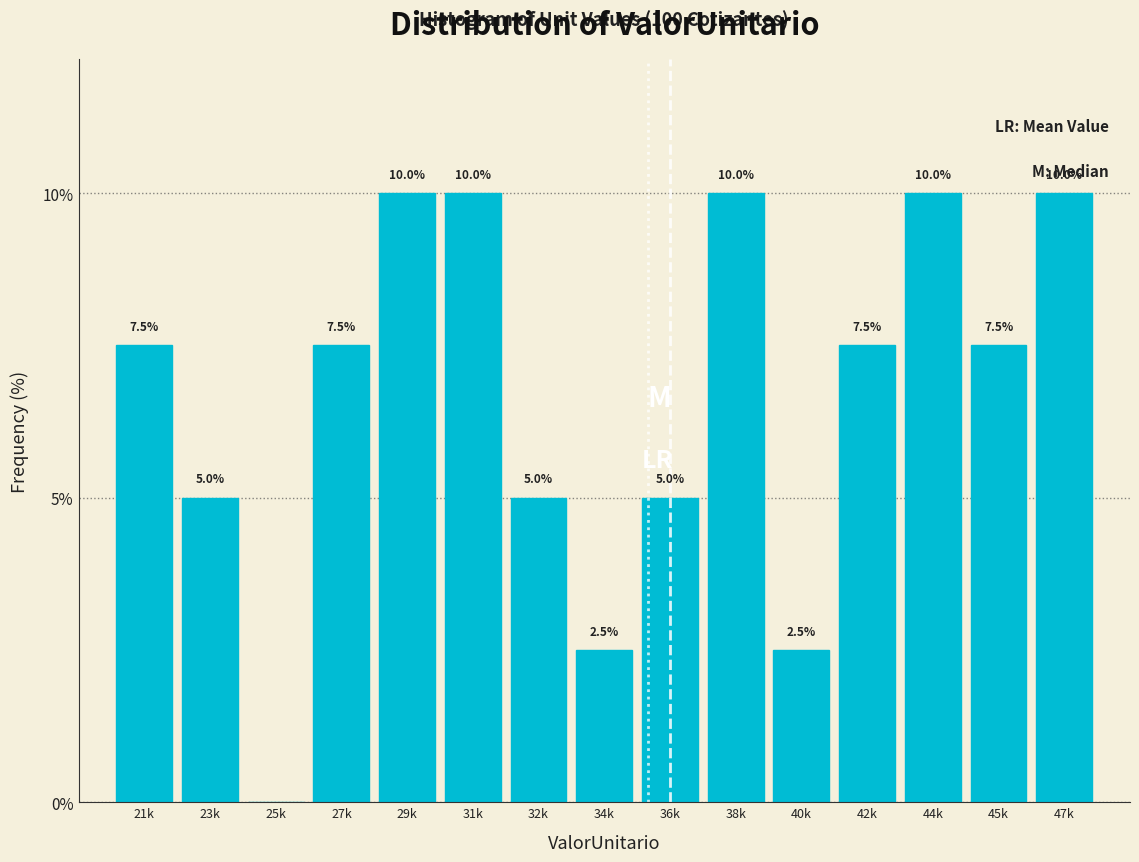

Reading left to right, transcribe all the data shown in this chart.

21k=7.5	23k=5.0	25k=0.0	27k=7.5	29k=10.0	31k=10.0	32k=5.0	34k=2.5	36k=5.0	38k=10.0	40k=2.5	42k=7.5	44k=10.0	45k=7.5	47k=10.0